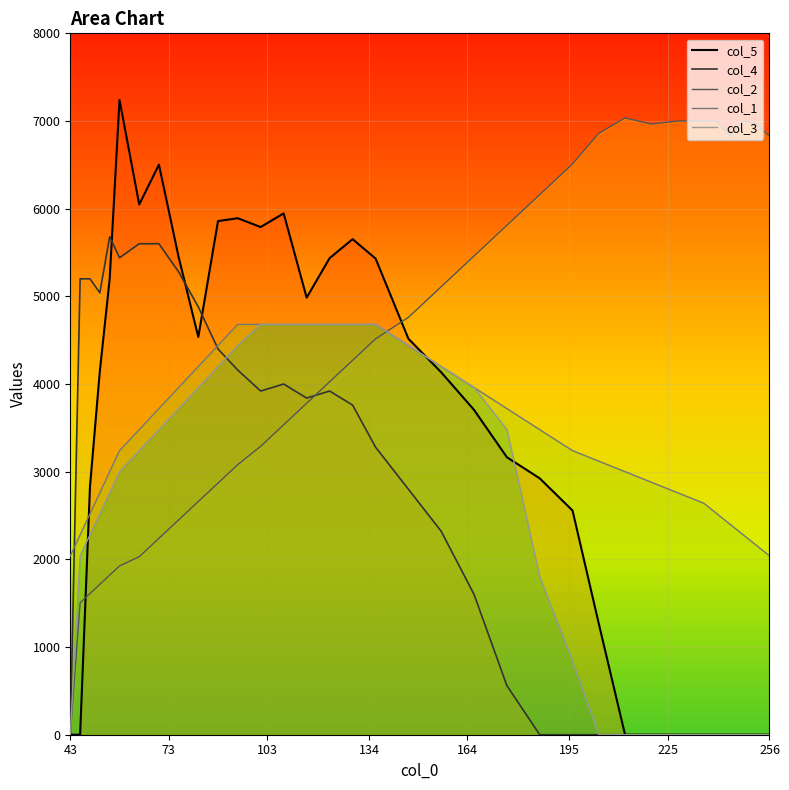

Is the value of col_2 at 256 greater than the value of col_5 at 244?

Yes